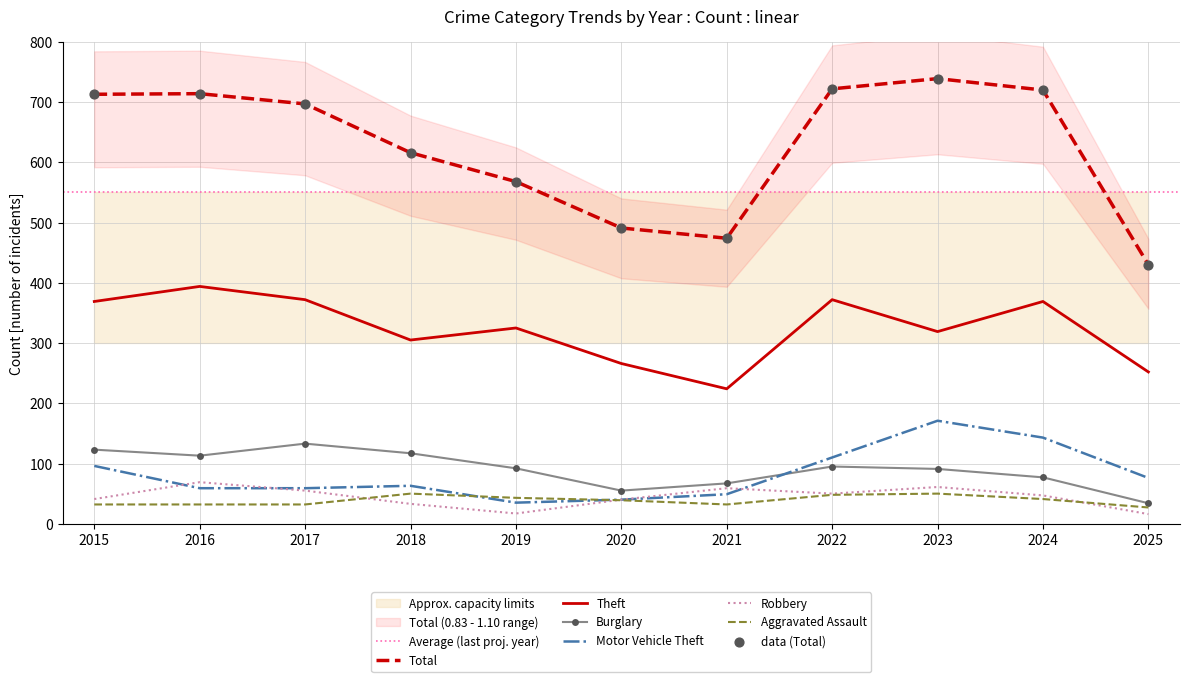

Which series has the largest Y range (max minus min)?

Total